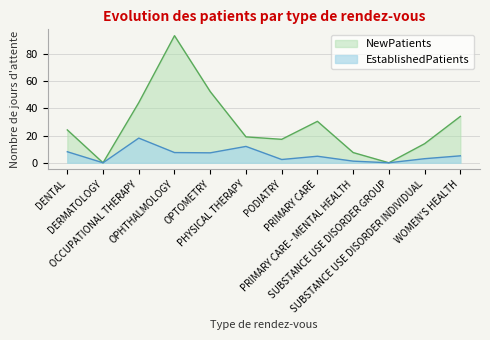

Does the chart have visible grid lines?

Yes